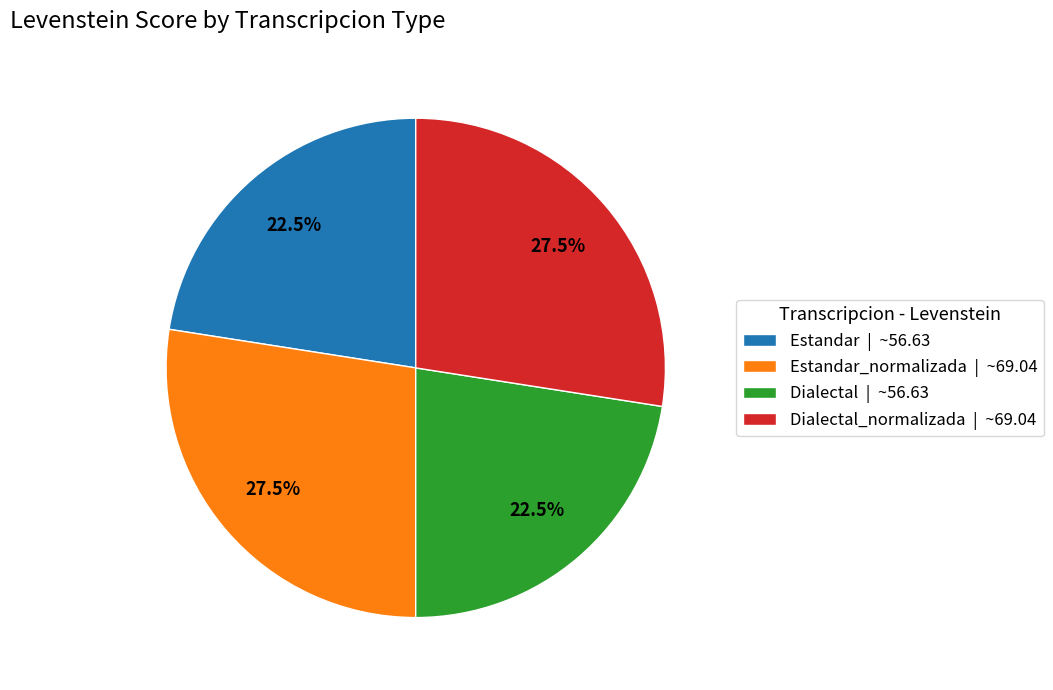

How many segments does this pie chart have?

4